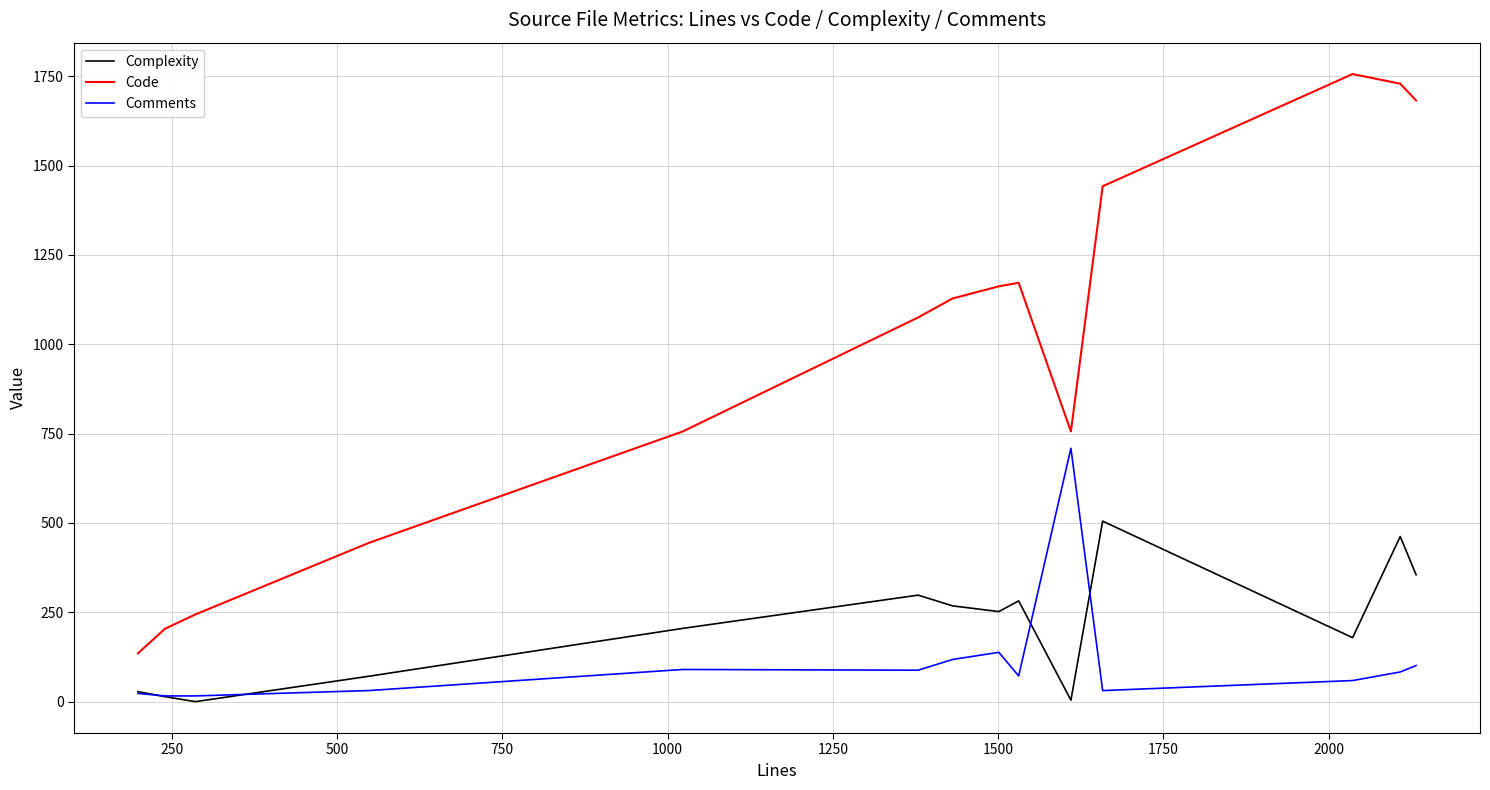

Is this an area chart (filled region under the line)?

No